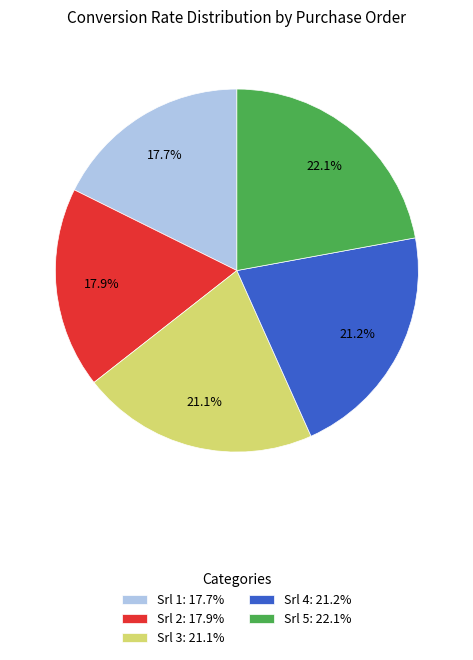

What is the ratio of the value at Srl 4 to the value at Srl 5?

1.0